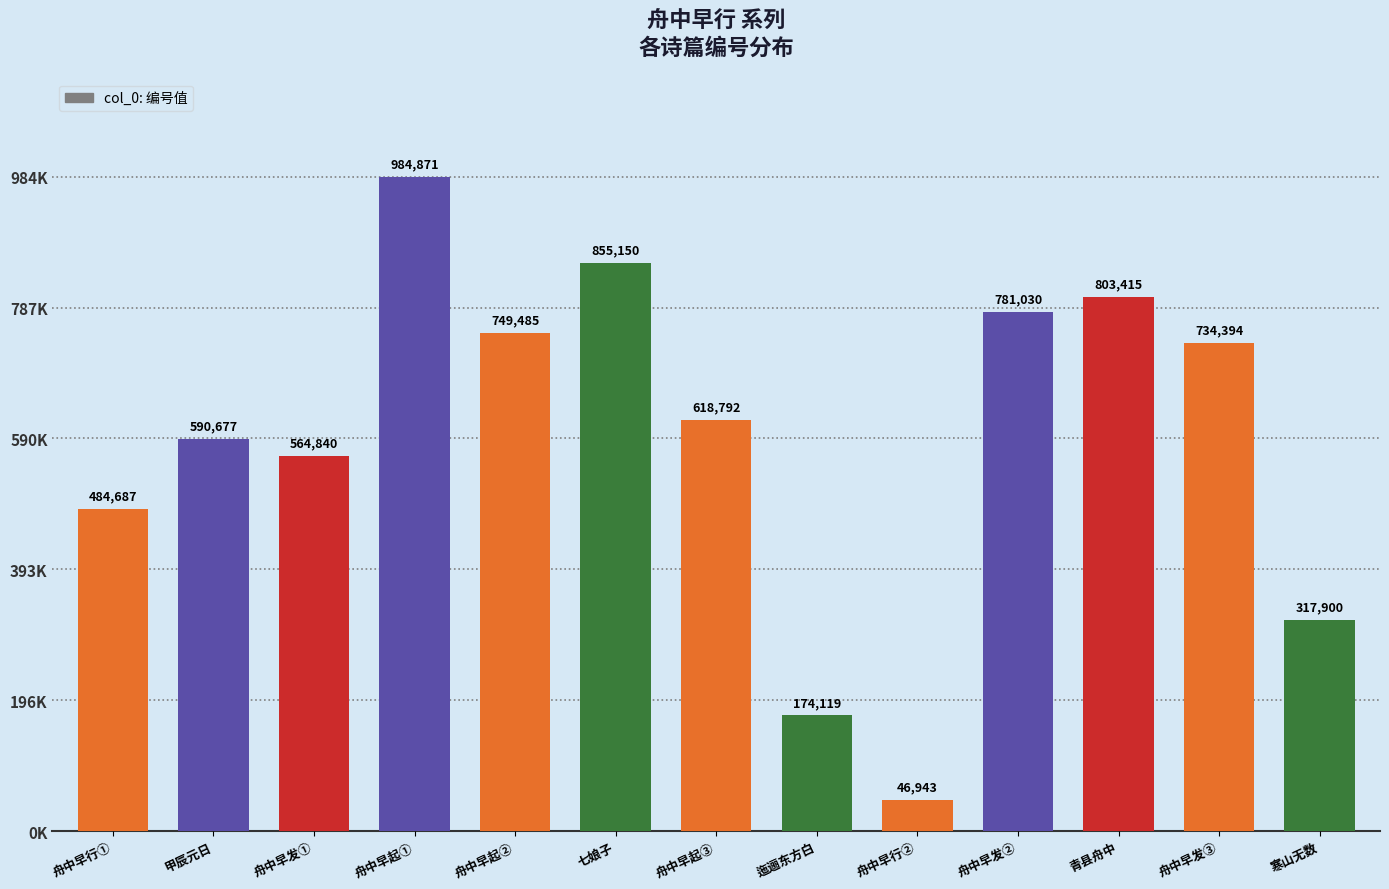

What is the difference between the maximum and minimum values?

937928